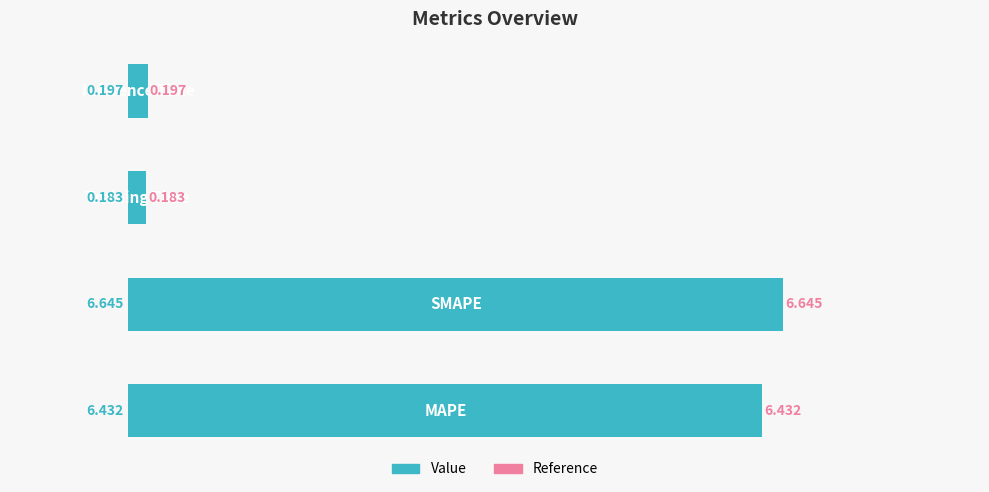

How many bars are there in total?

4